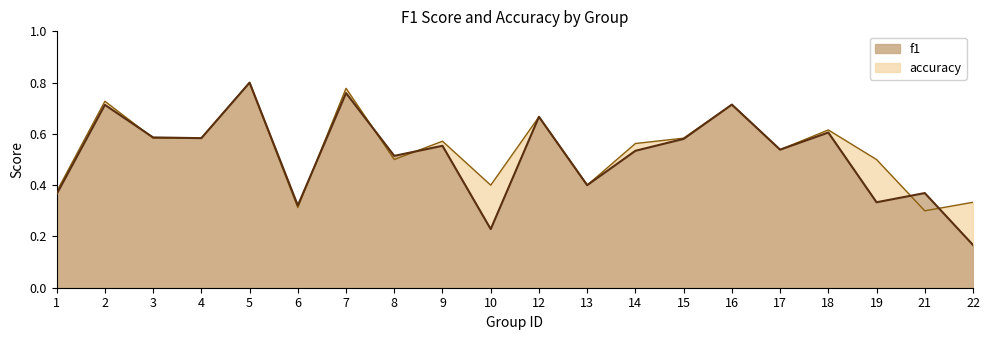

True or false: accuracy and f1 cross at least once.

True